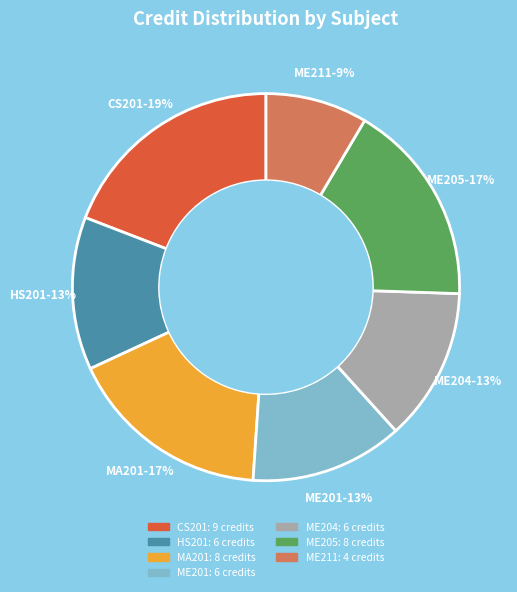

Combined, do CS201 and HS201 account for over 50%?

No